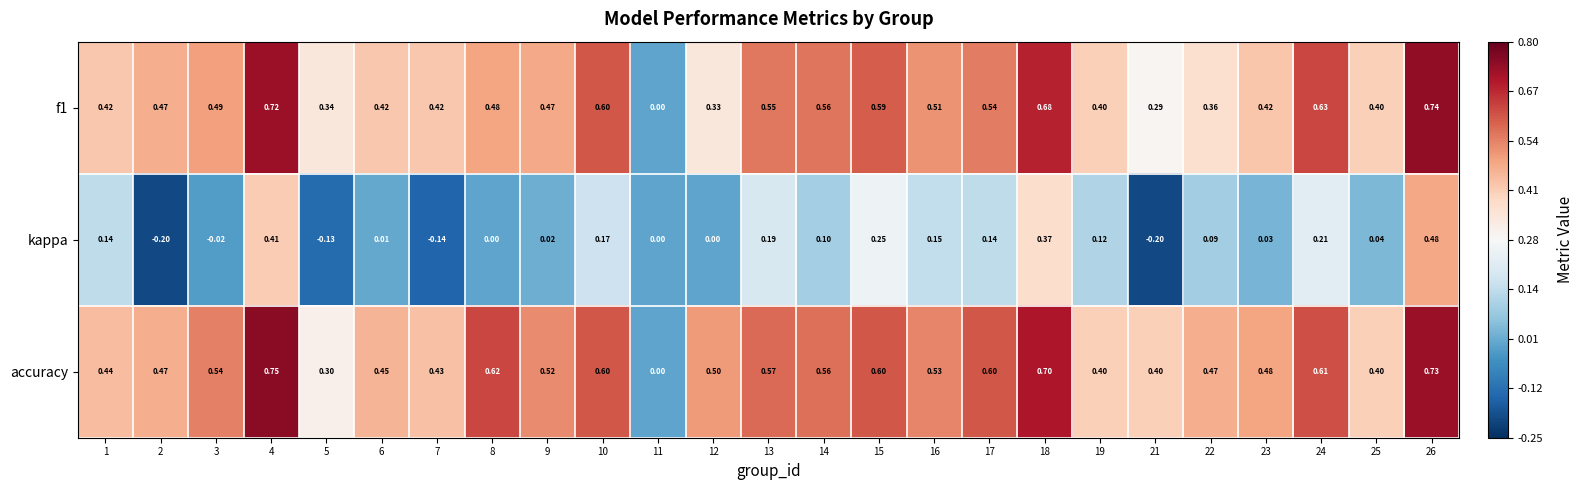

Which series has the largest total across all categories?

accuracy